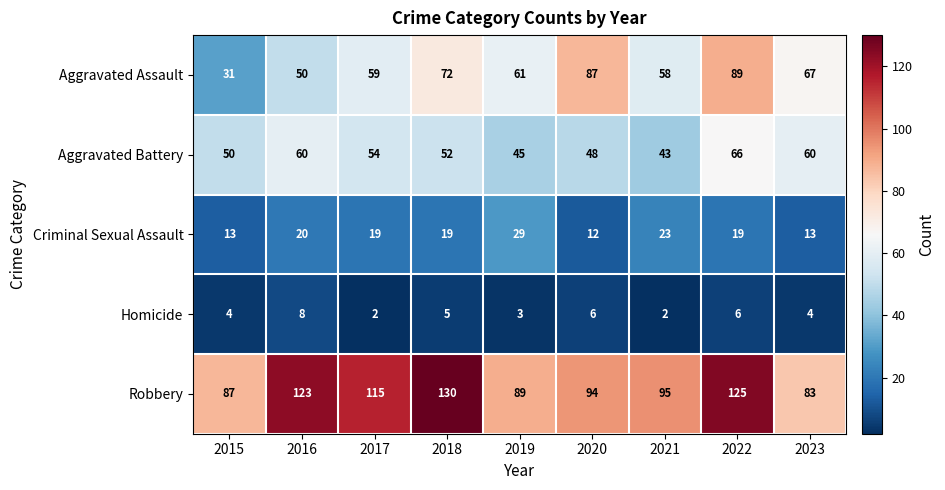

At how many categories does at least one series exceed 122?

3